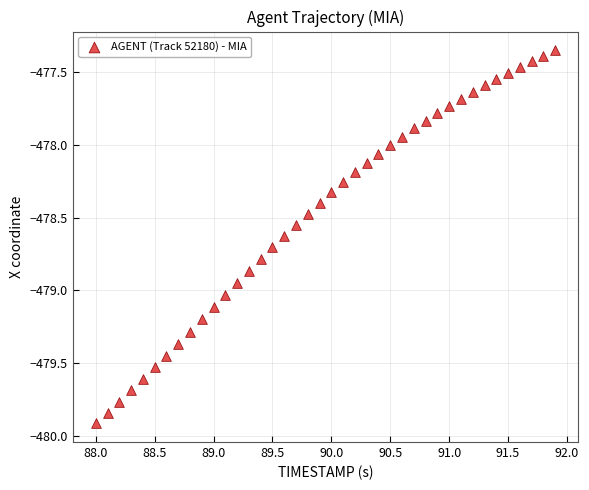

What is the range of X values (max minus min)?

3.9